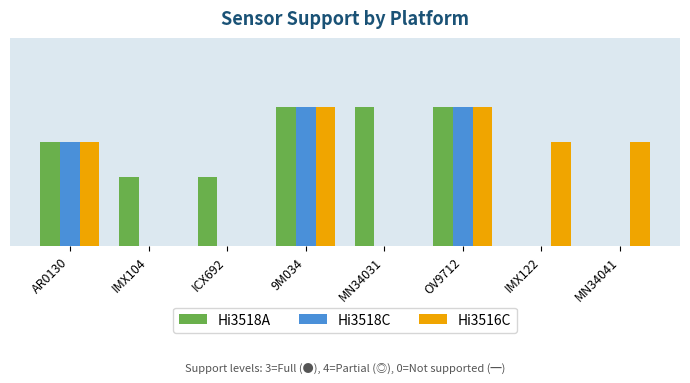

List the series in order of their peak value, highest first.

Hi3518A, Hi3518C, Hi3516C